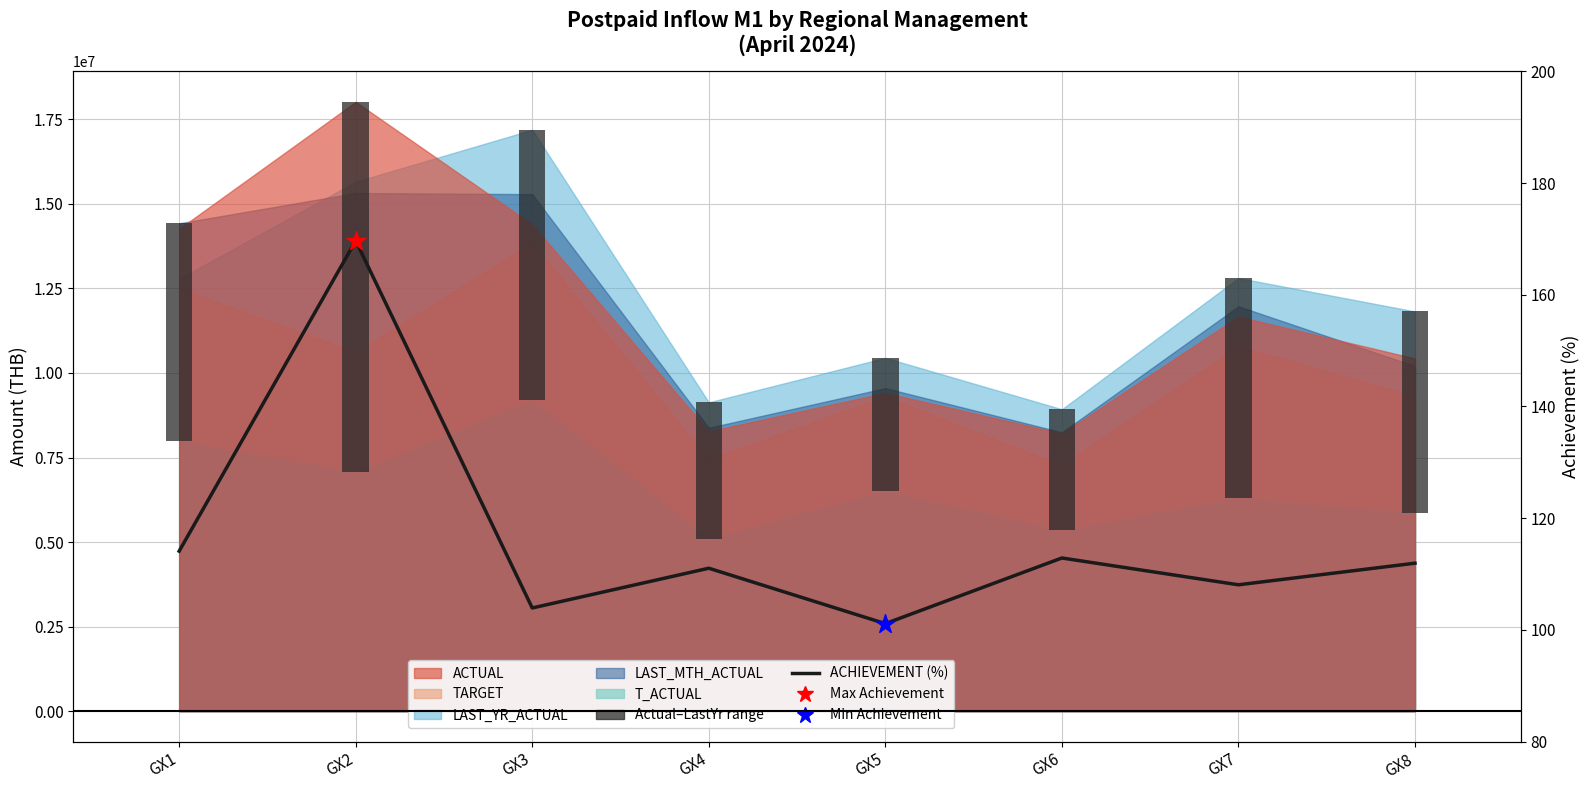

What is the change in value from GX4 to GX5?

-9.9